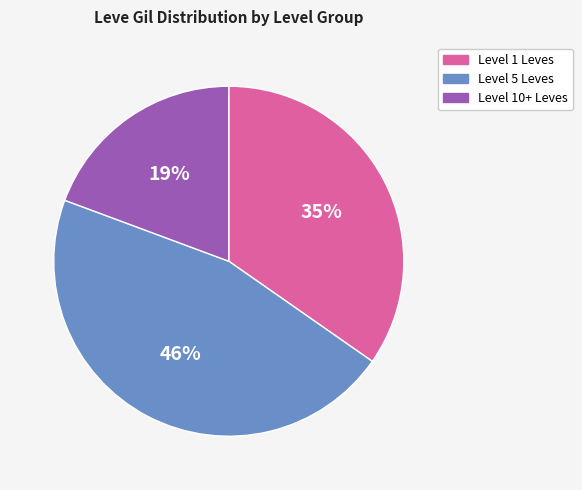

Combined, do Level 5 Leves and Level 1 Leves account for over 50%?

Yes